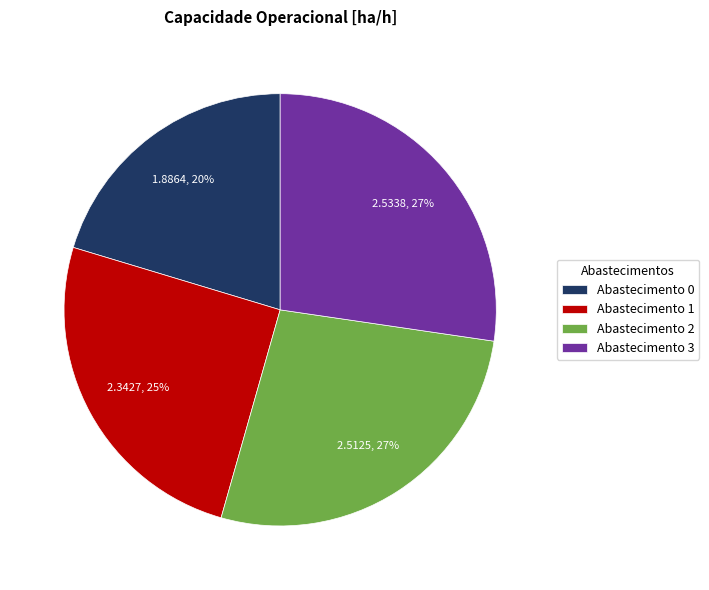

Count the number of slices in the pie.

4